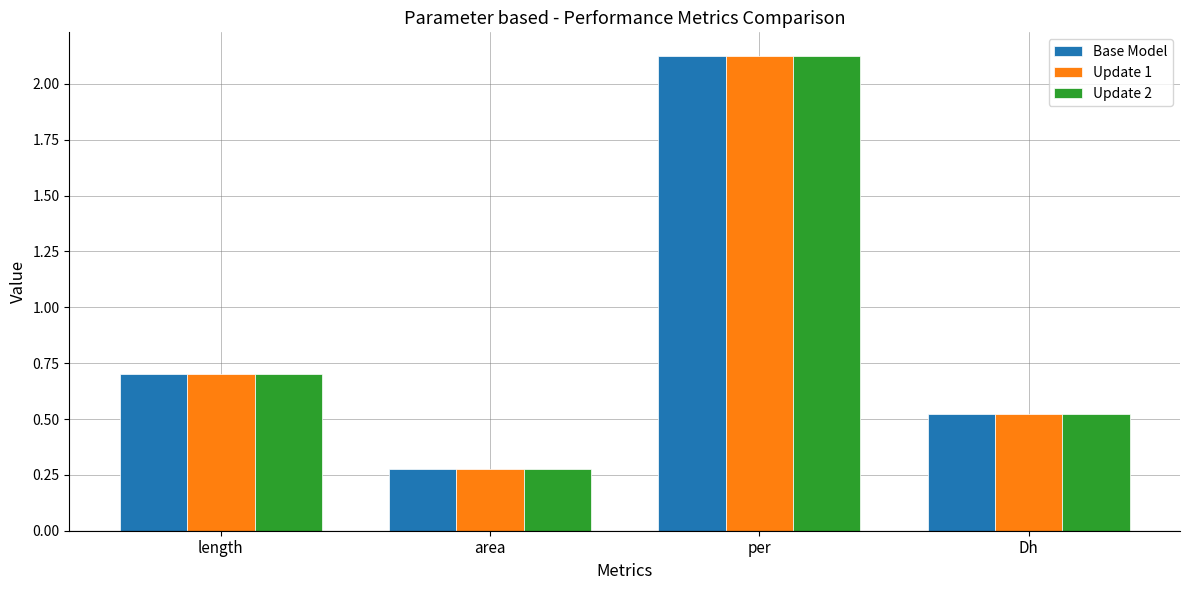

How many bars are there in total?

12